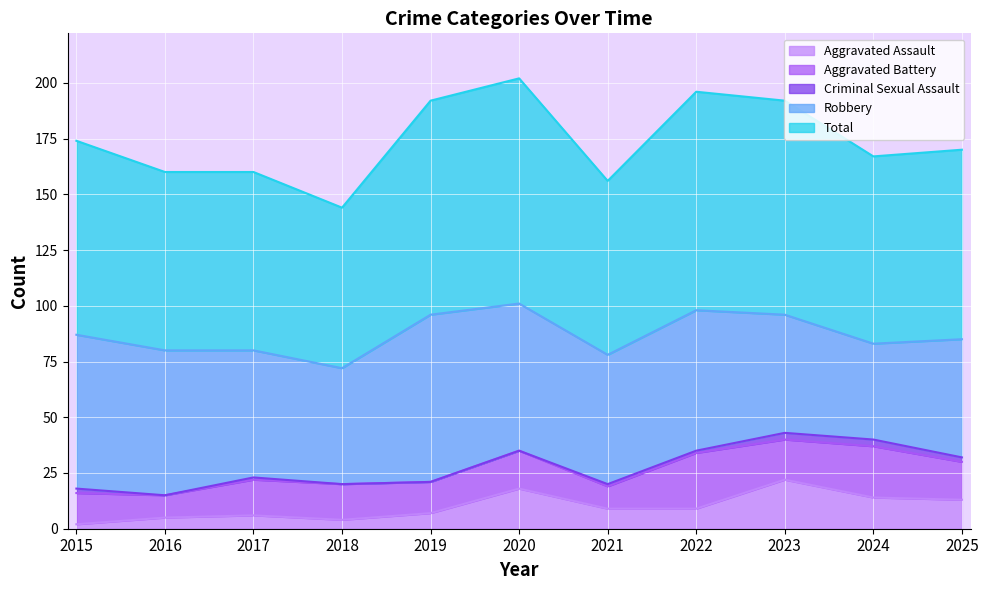

Reading left to right, extract all data points from this chart.

Aggravated Assault: 2	5	6	4	7	18	9	9	22	14	13
Aggravated Battery: 14	10	16	16	14	17	10	25	18	23	17
Criminal Sexual Assault: 2	0	1	0	0	0	1	1	3	3	2
Robbery: 69	65	57	52	75	66	58	63	53	43	53
Total: 87	80	80	72	96	101	78	98	96	84	85